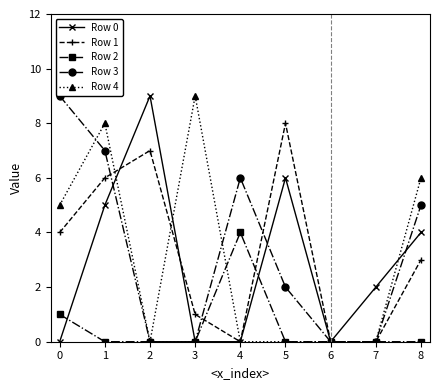

True or false: Row 4 has more than 0 points higher than both neighbors.

True